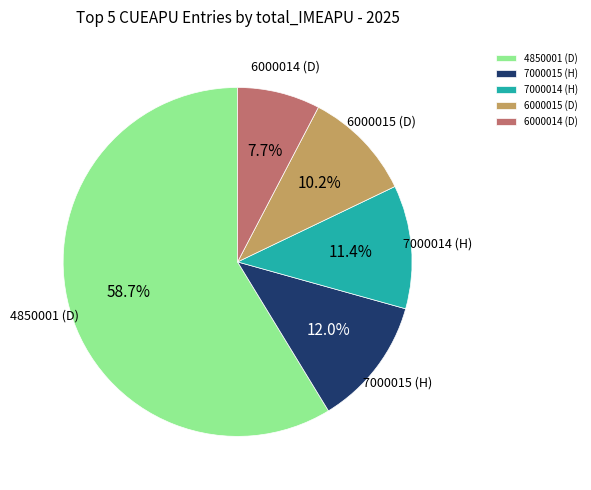

Rank the categories by value from lowest to highest.

6000014 (D), 6000015 (D), 7000014 (H), 7000015 (H), 4850001 (D)